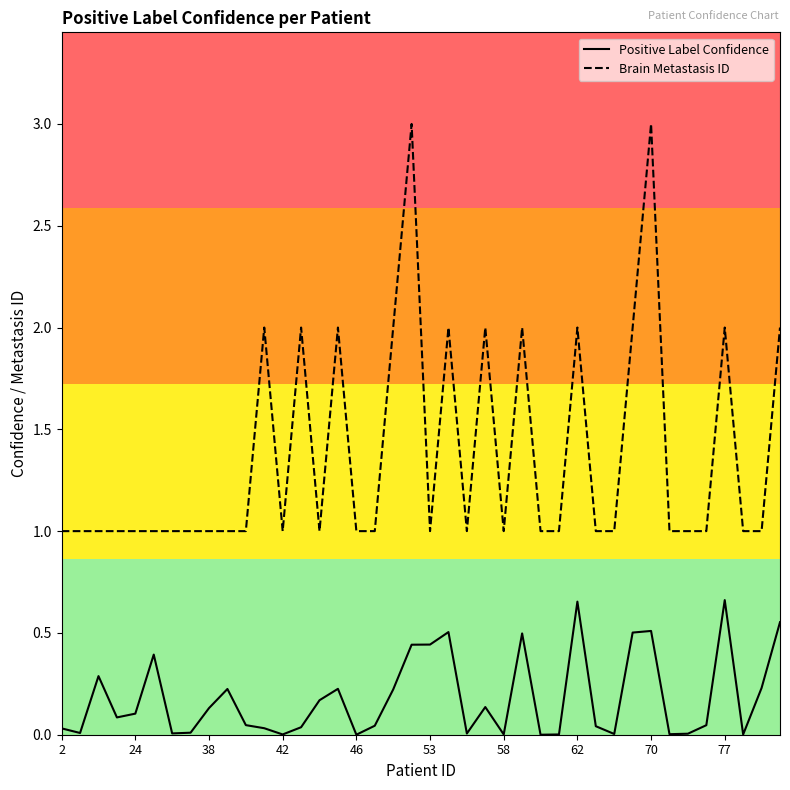

List the series in order of their overall mean, lowest first.

Positive Label Confidence, Brain Metastasis ID